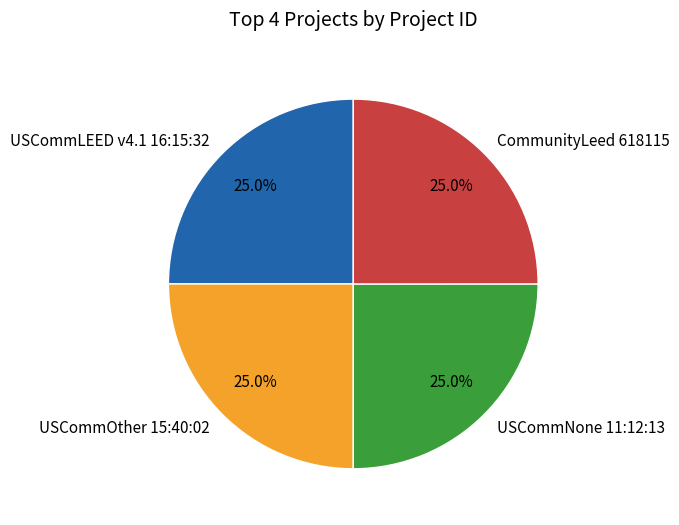

To the nearest percent, what portion does CommunityLeed 618115 represent?

25%